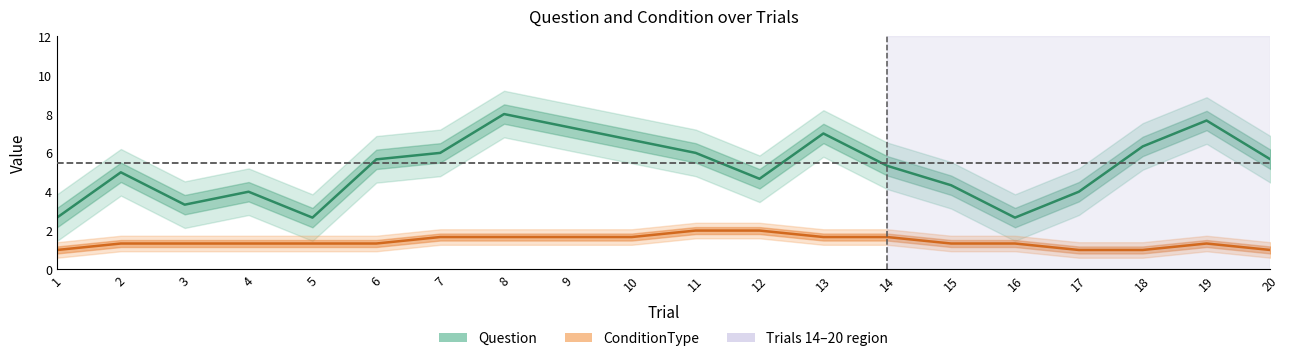

In ConditionType, how many points are higher than both neighbors (excluding endpoints)?

1